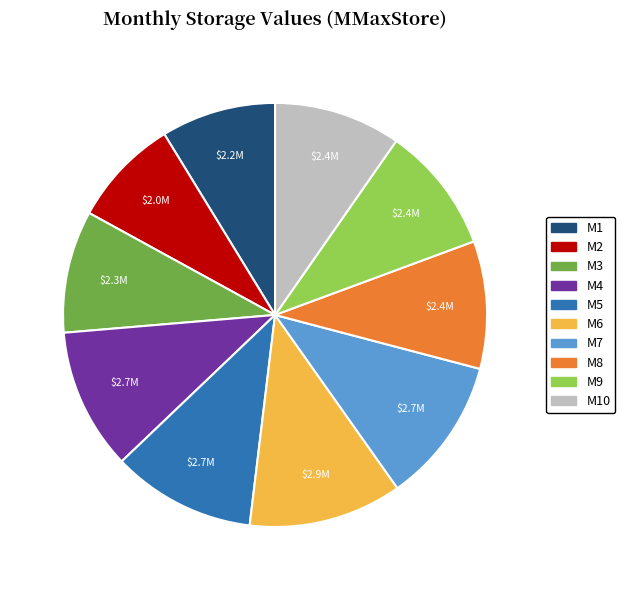

Does any single category account for the majority?

No